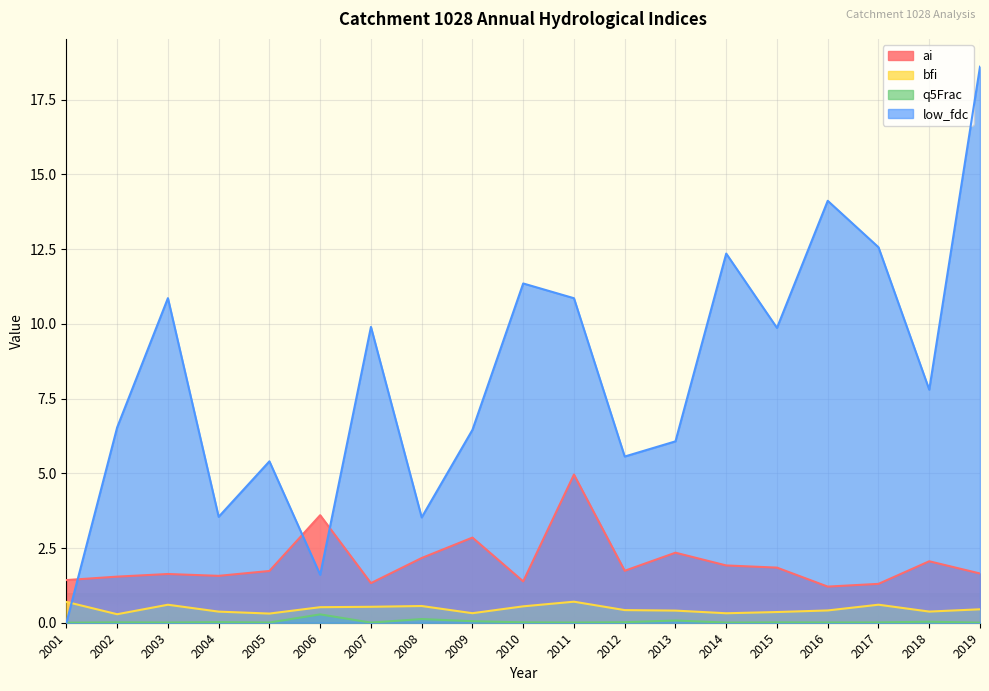

True or false: bfi has a value of 0.4 at 2004.

True